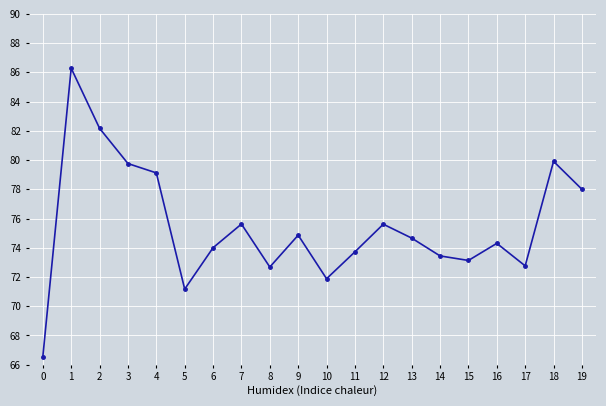

Between 9 and 18, which is larger?

18